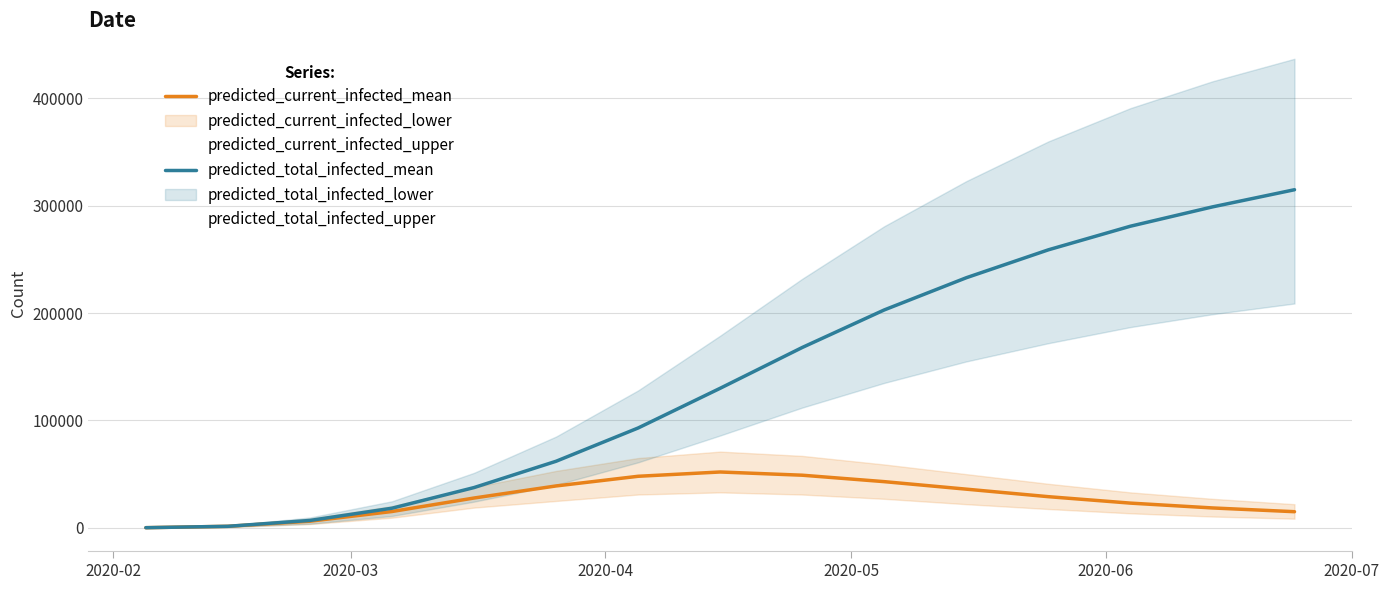

Is it true that predicted_current_infected_mean equals 4974 at 14?

False